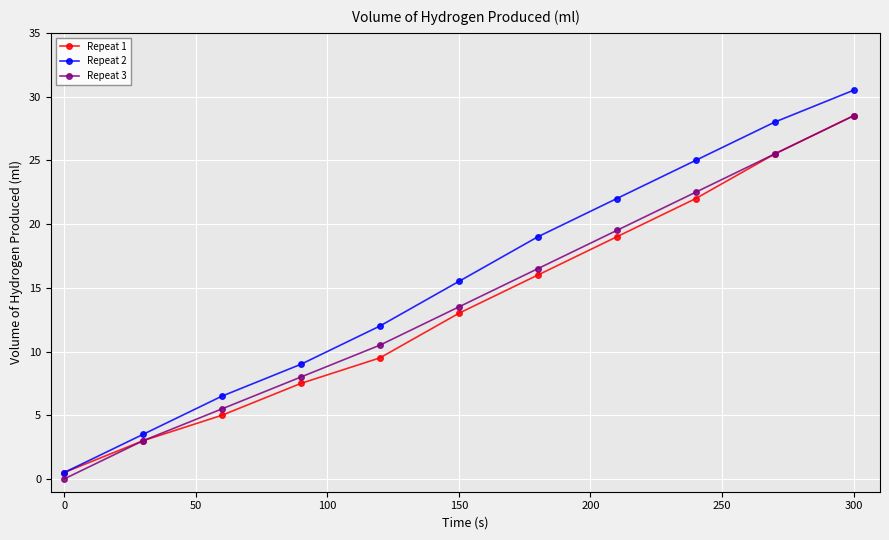

What are all the series names shown in the legend?

Repeat 1, Repeat 2, Repeat 3